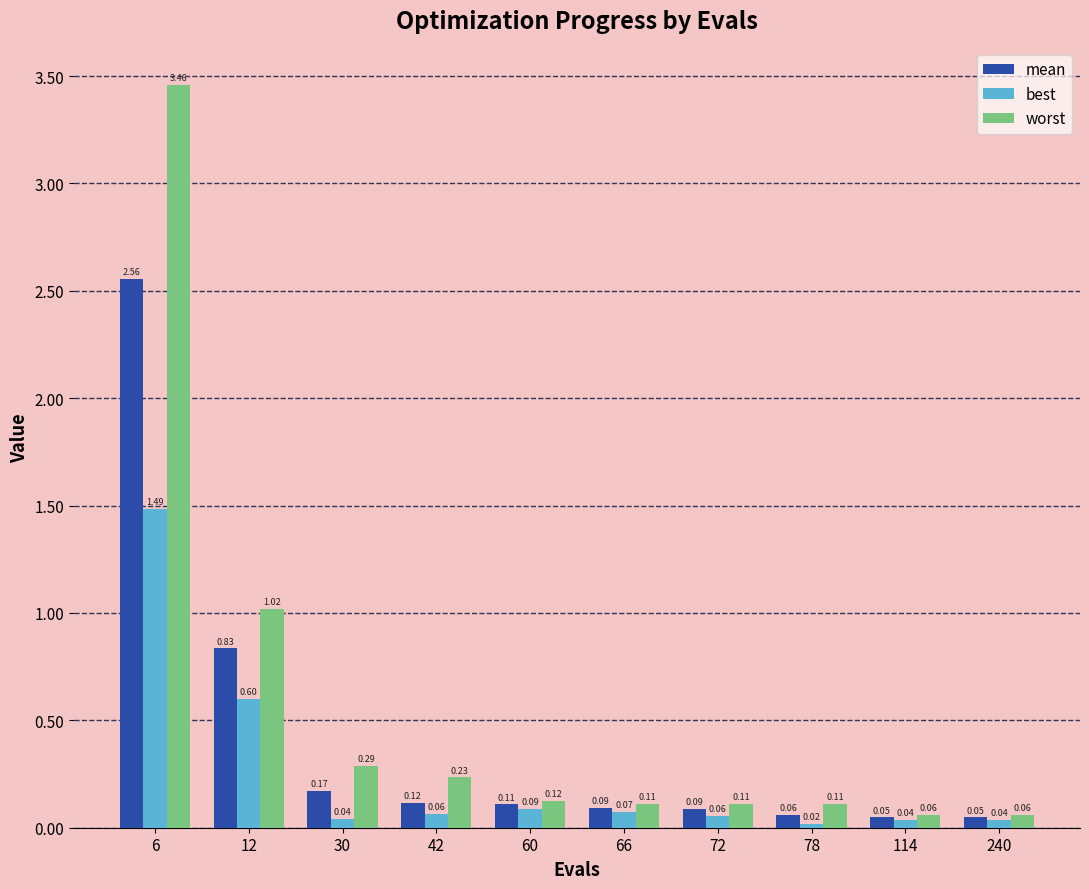

Rank the series at 12 from highest to lowest value.

worst, mean, best